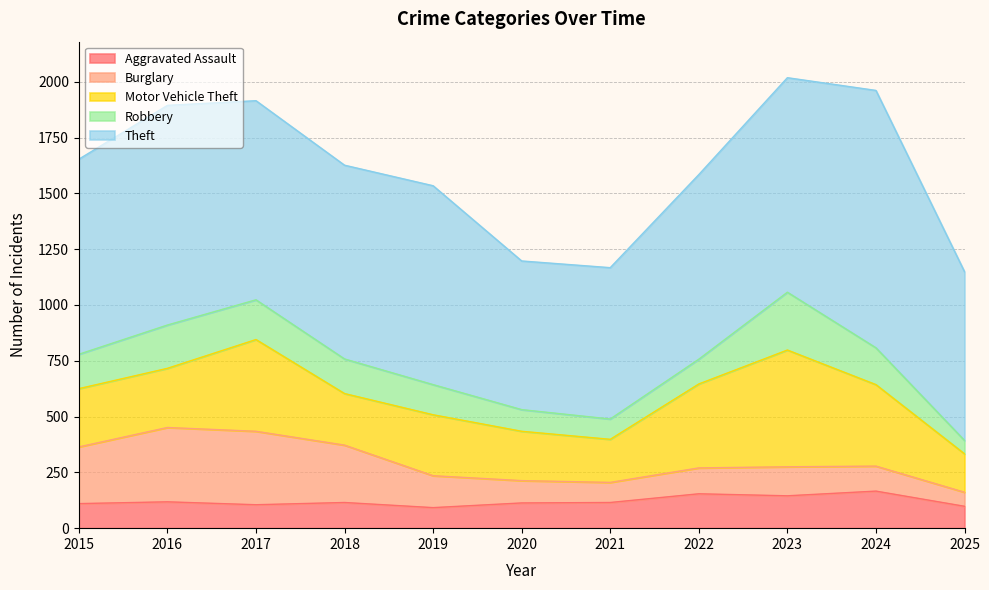

What is the lowest value of the Robbery series?

60